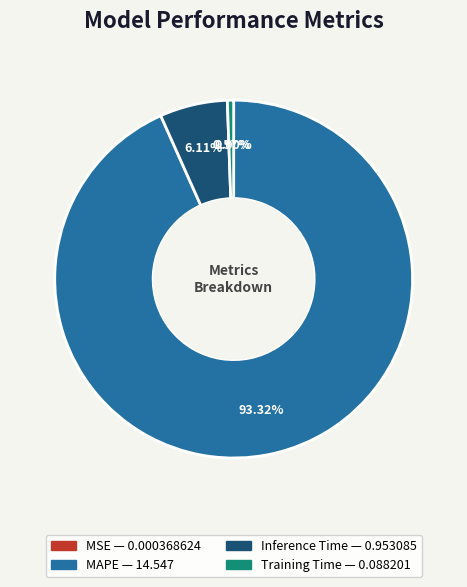

Combined, do MAPE and Training Time account for over 50%?

Yes